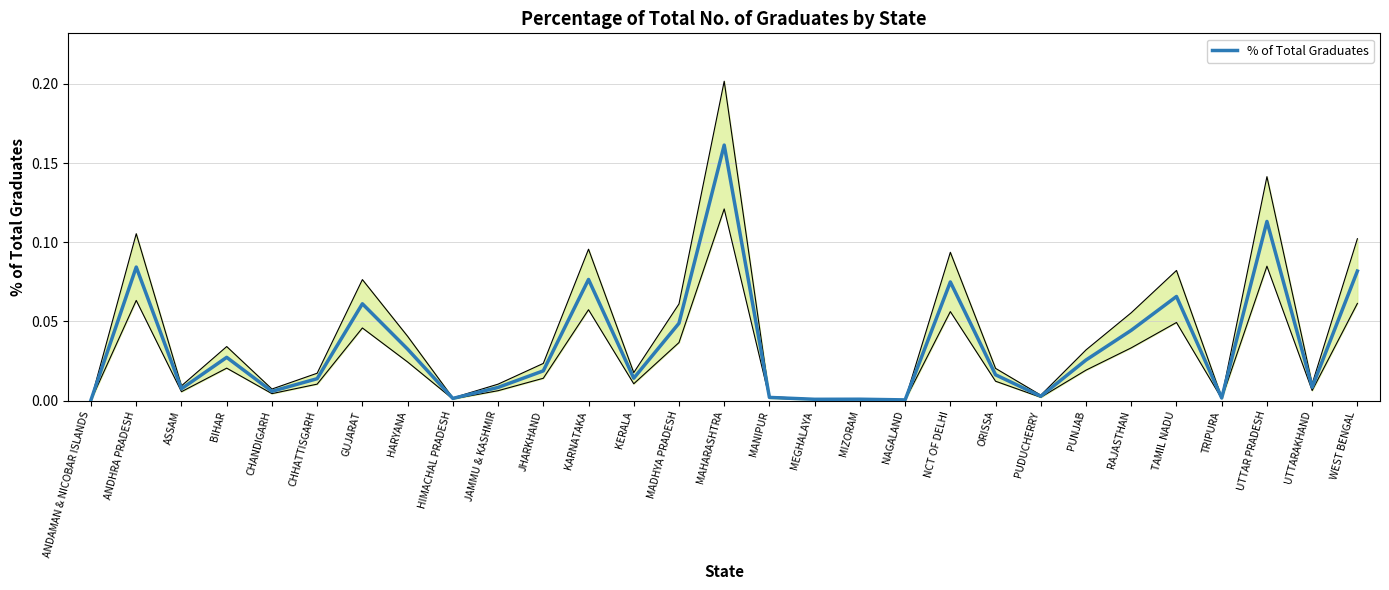

Is this an area chart (filled region under the line)?

No